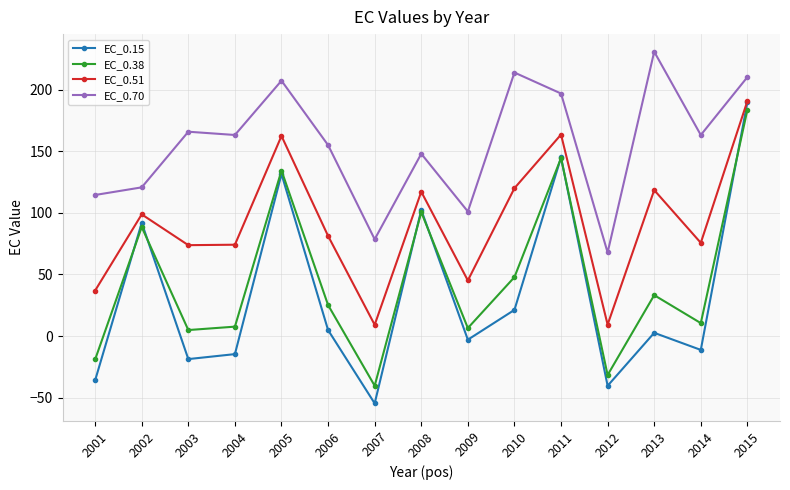

What is the sum of the EC_0.70 values at 2005 and 2006?

362.3